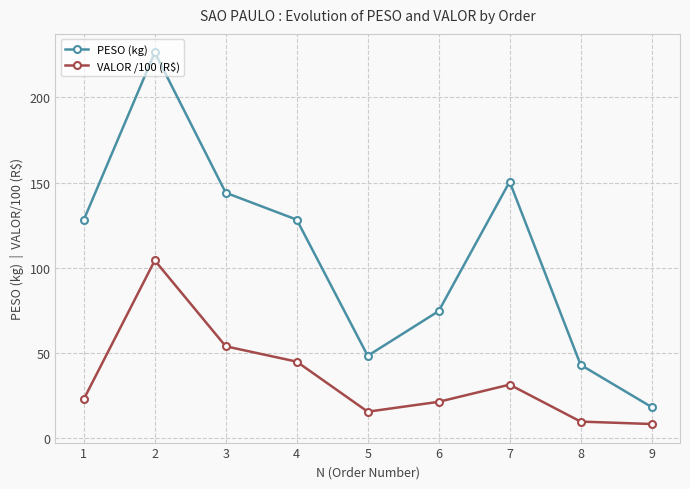

Which category has the lowest value in the PESO (kg) series?

9